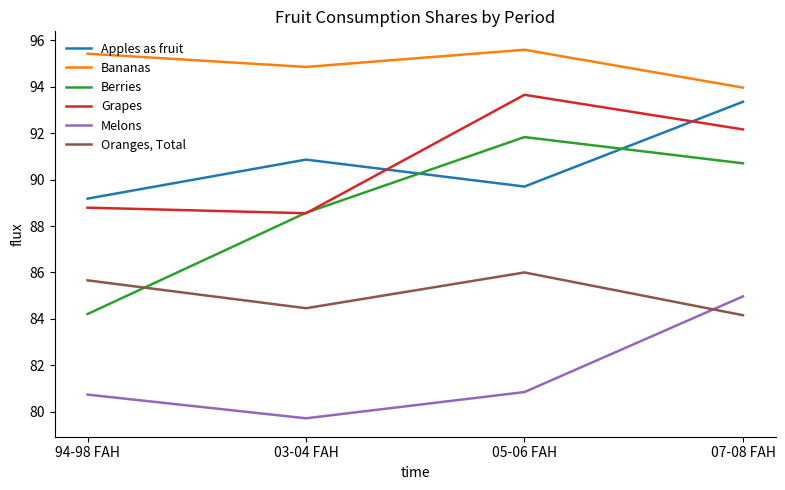

Rank the series by their maximum value, from highest to lowest.

Bananas, Grapes, Apples as fruit, Berries, Oranges, Total, Melons